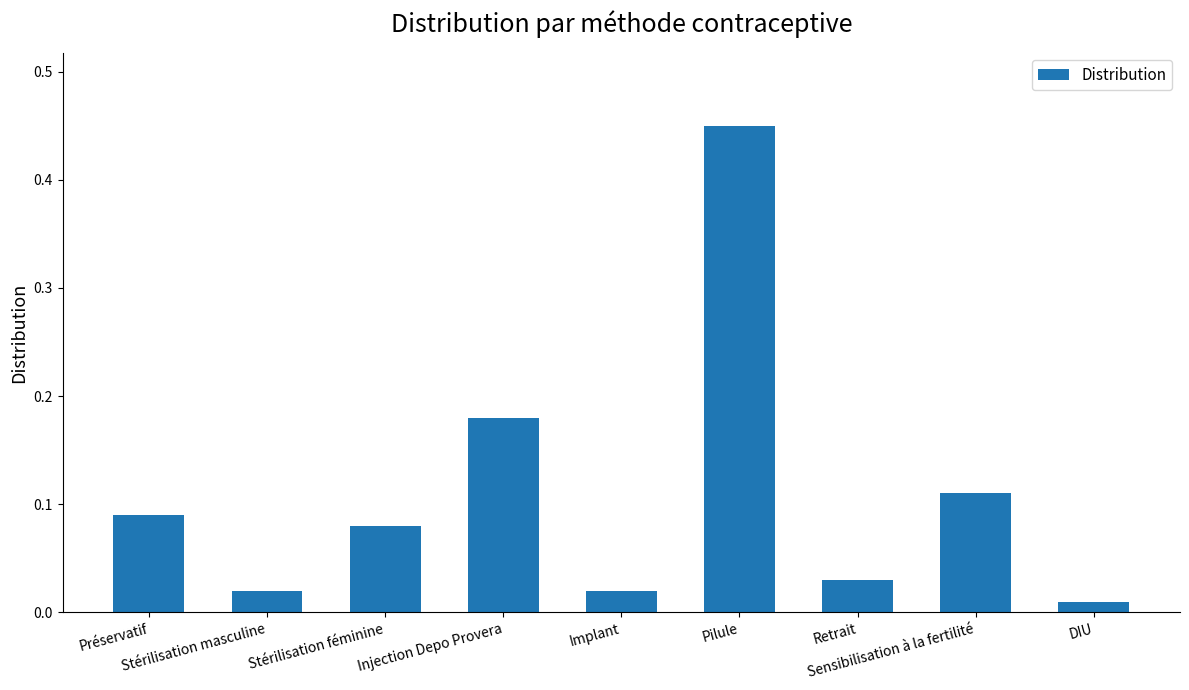

What is the difference between the maximum and minimum values?

0.4